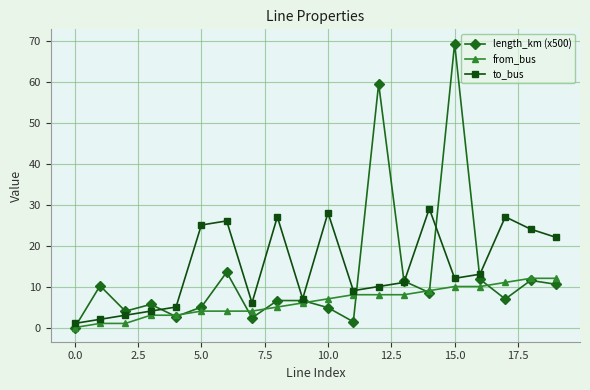

Which series has the widest spread of values?

length_km (x500)